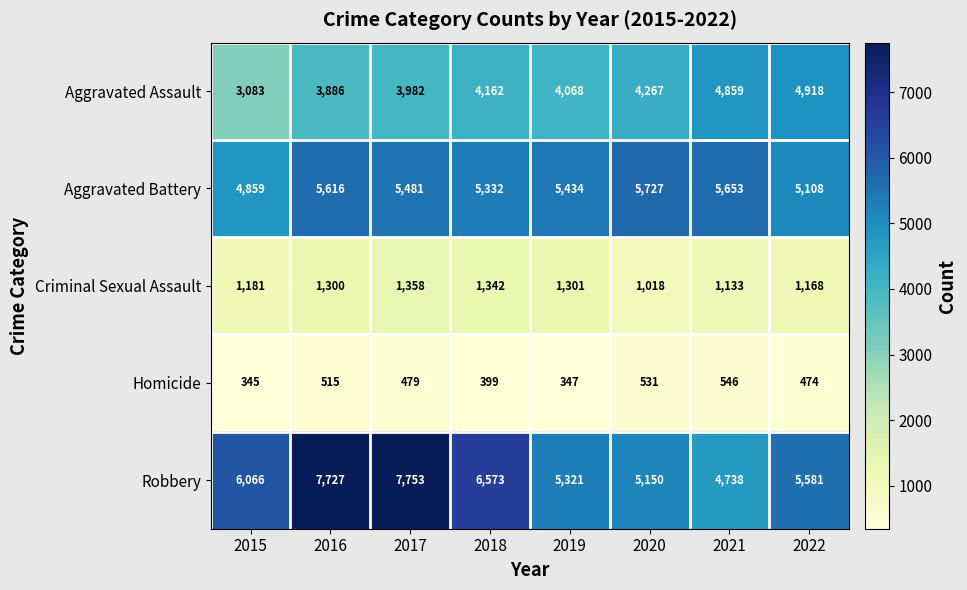

What is the minimum value shown in the chart?

345